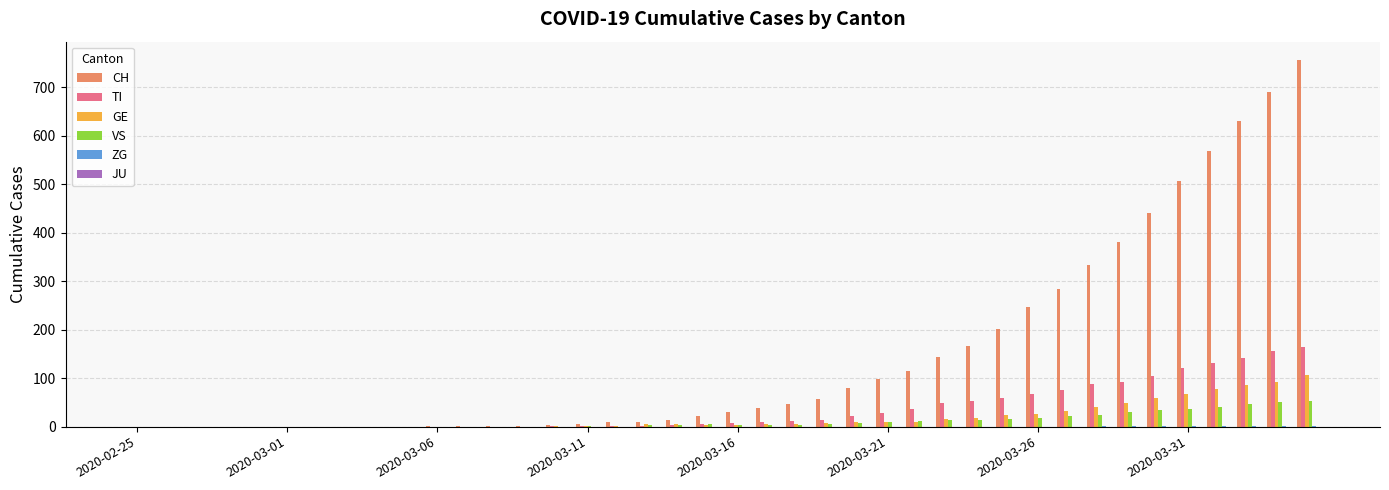

What is the sum of all GE values?

762